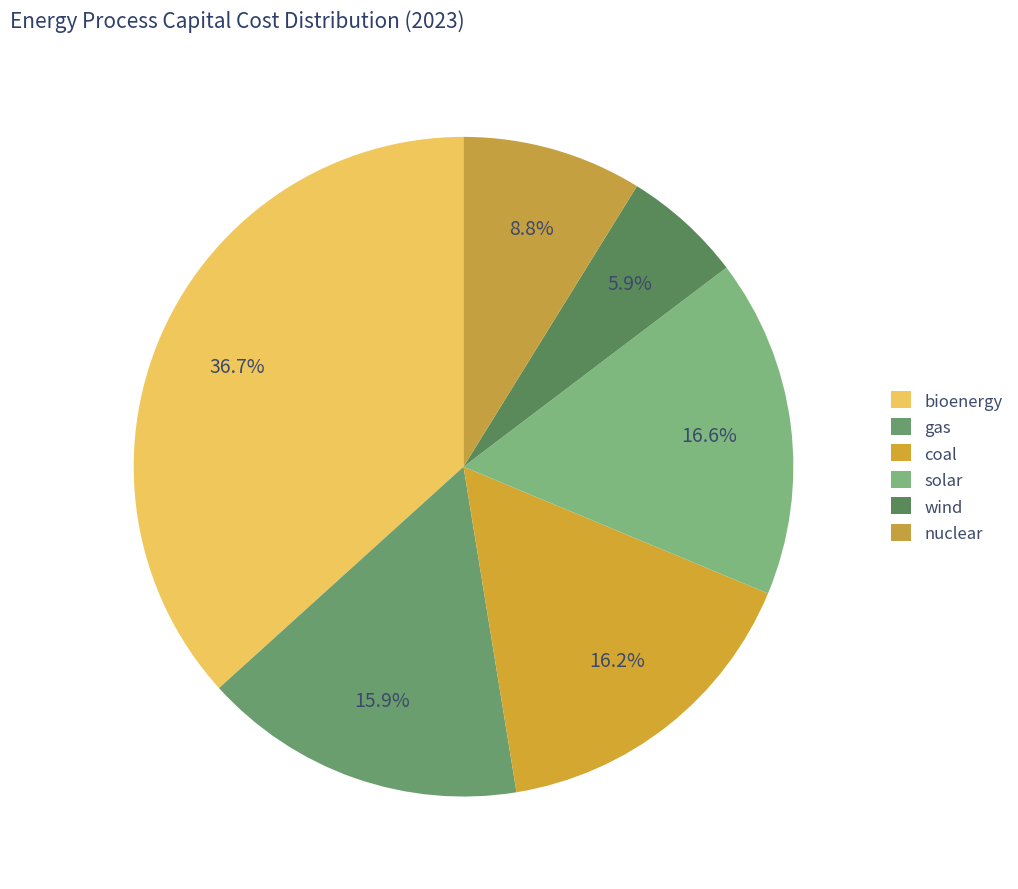

Does gas represent more than half of the total?

No